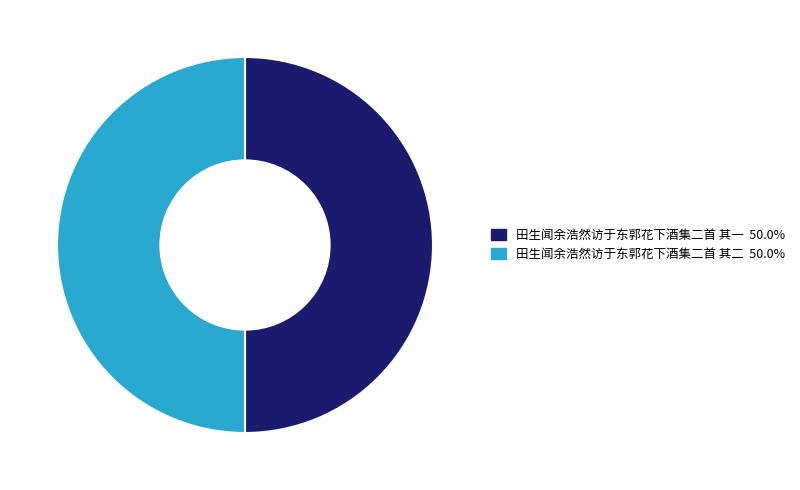

How many segments does this pie chart have?

2